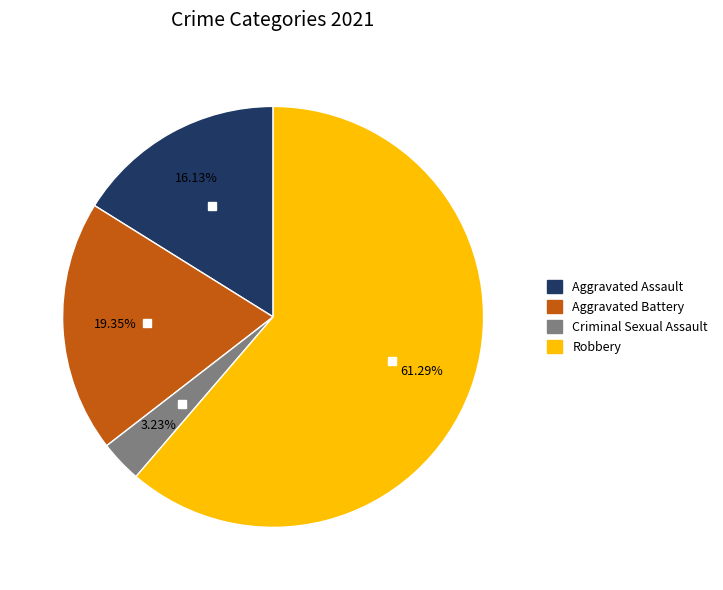

Is there a majority slice in this chart?

Yes